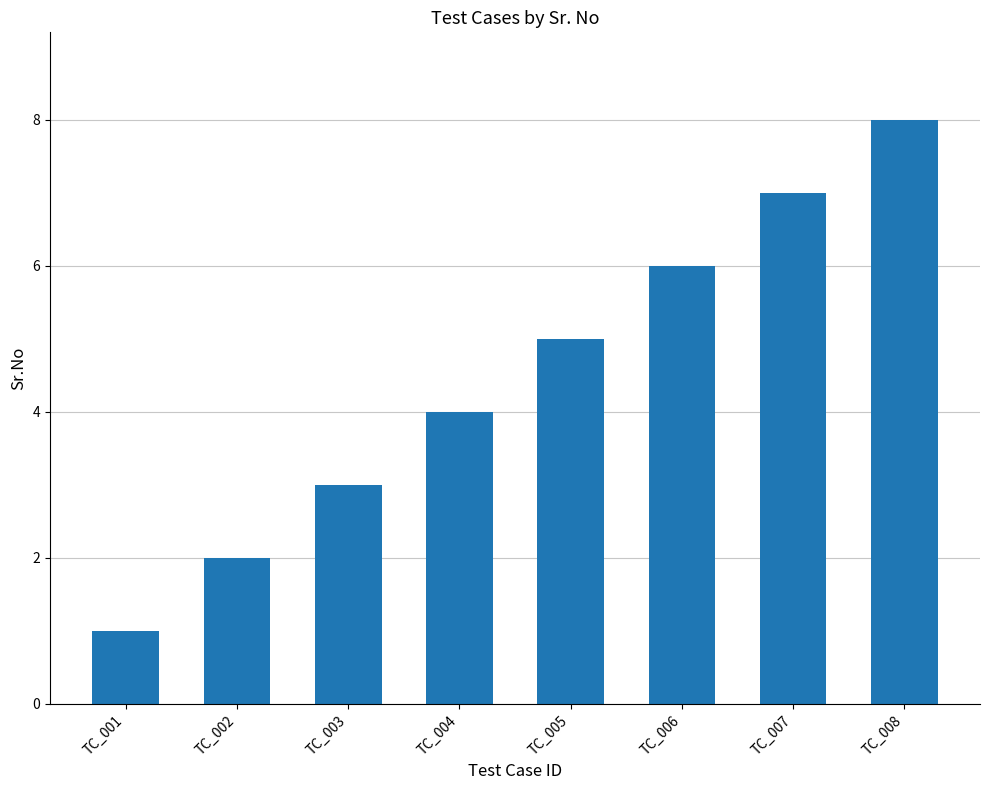

List the labels in order of value, smallest first.

TC_001, TC_002, TC_003, TC_004, TC_005, TC_006, TC_007, TC_008